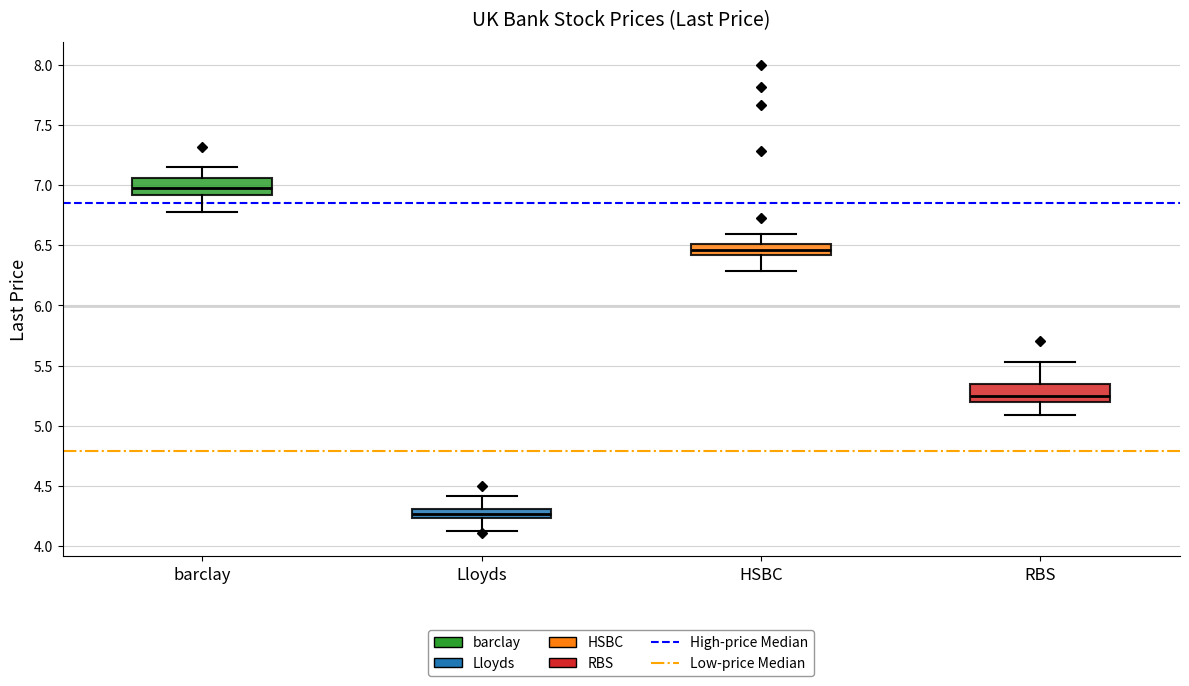

Which box has the highest median line?

barclay